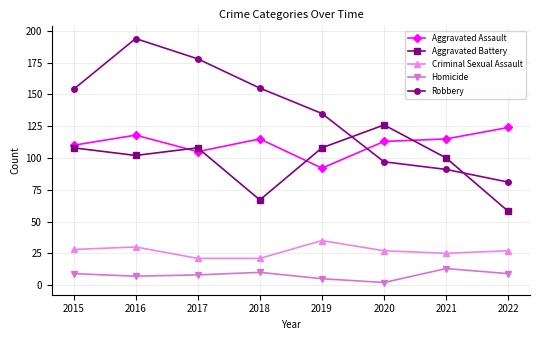

Count the number of data series in this chart.

5